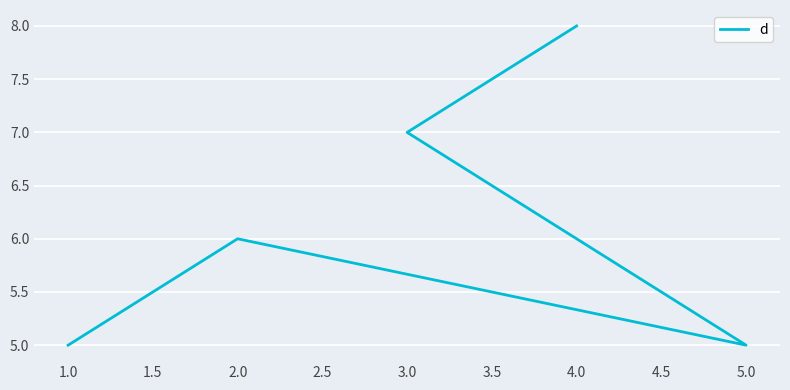

How many distinct data groups are displayed?

1